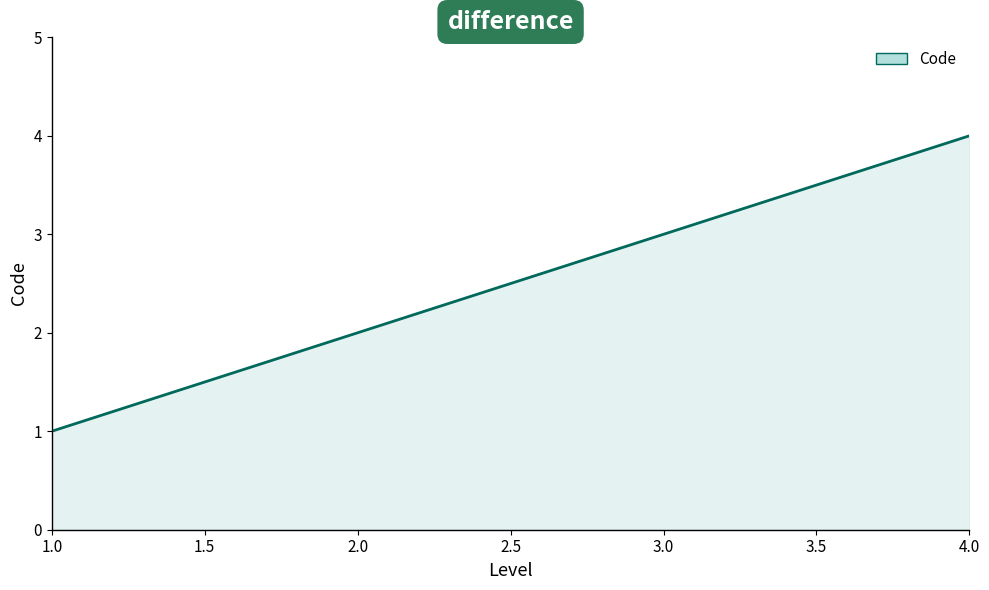

Which has a higher value, 1.0 or 2.0?

2.0